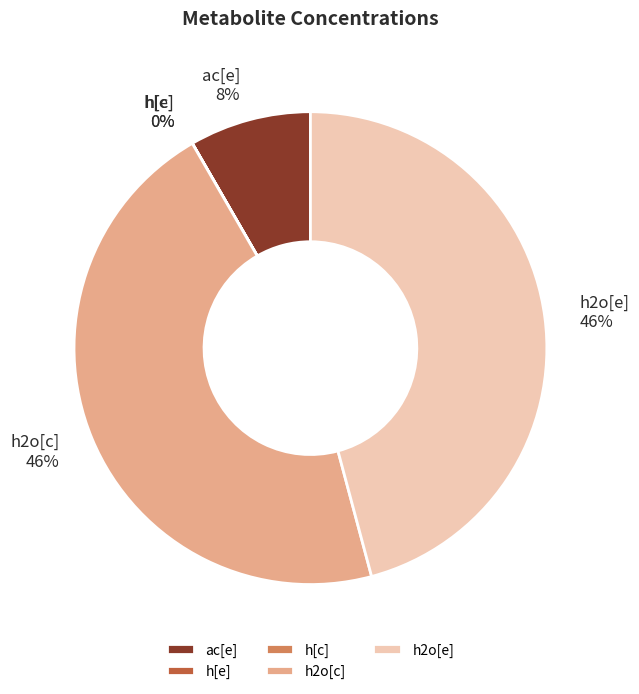

What percentage is the h2o[e] slice, to the nearest percent?

46%